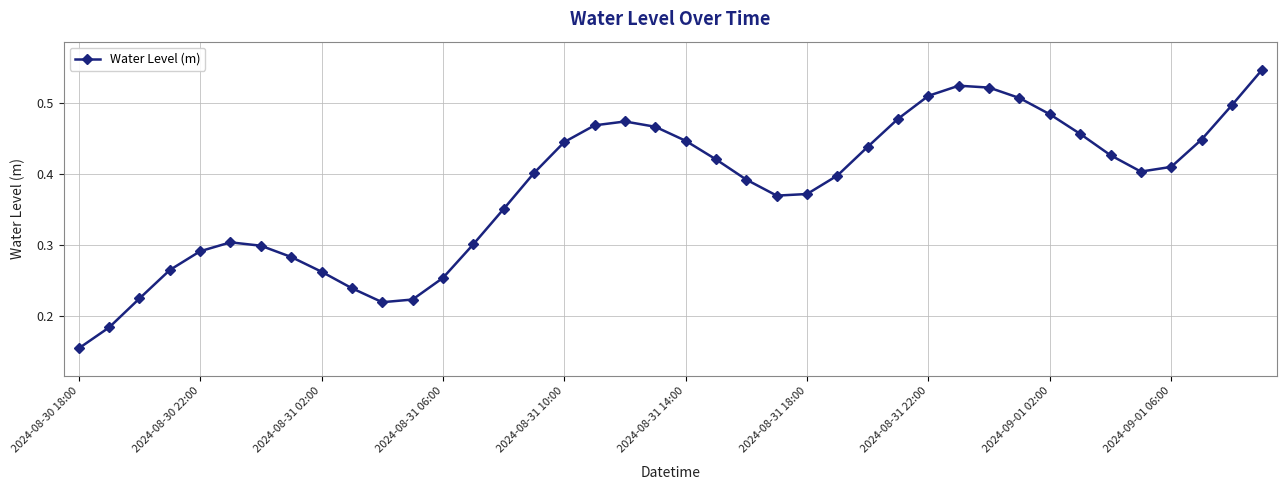

True or false: there are more than 2 points higher than both neighbors.

True